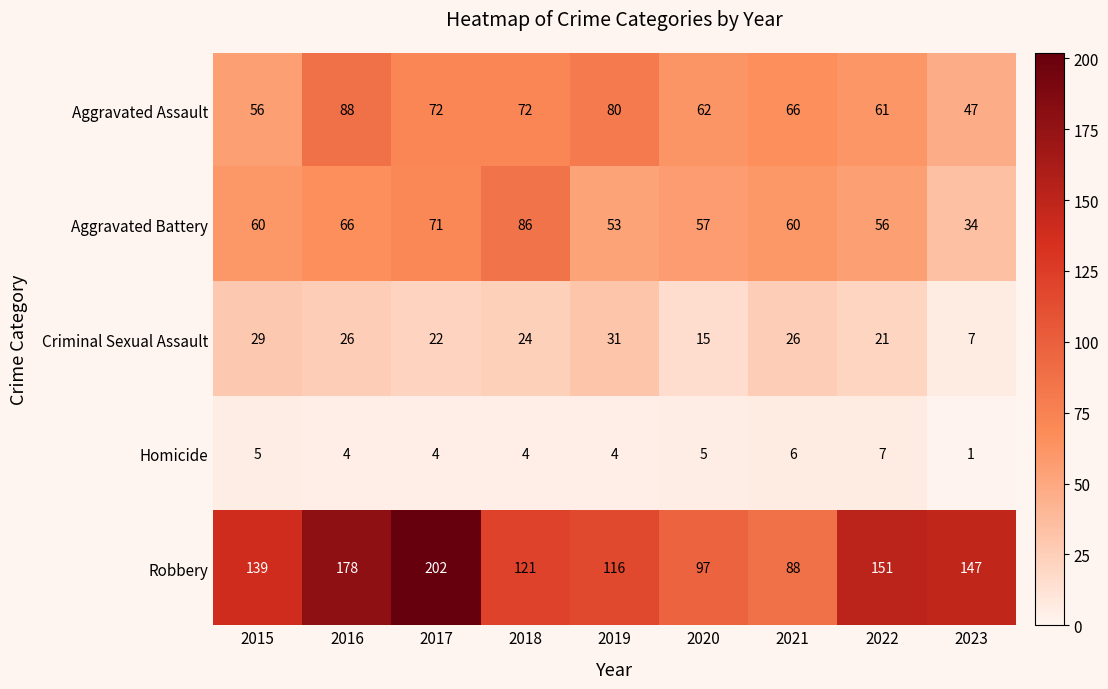

What is the difference between the maximum and second lowest values in the Homicide series?

3